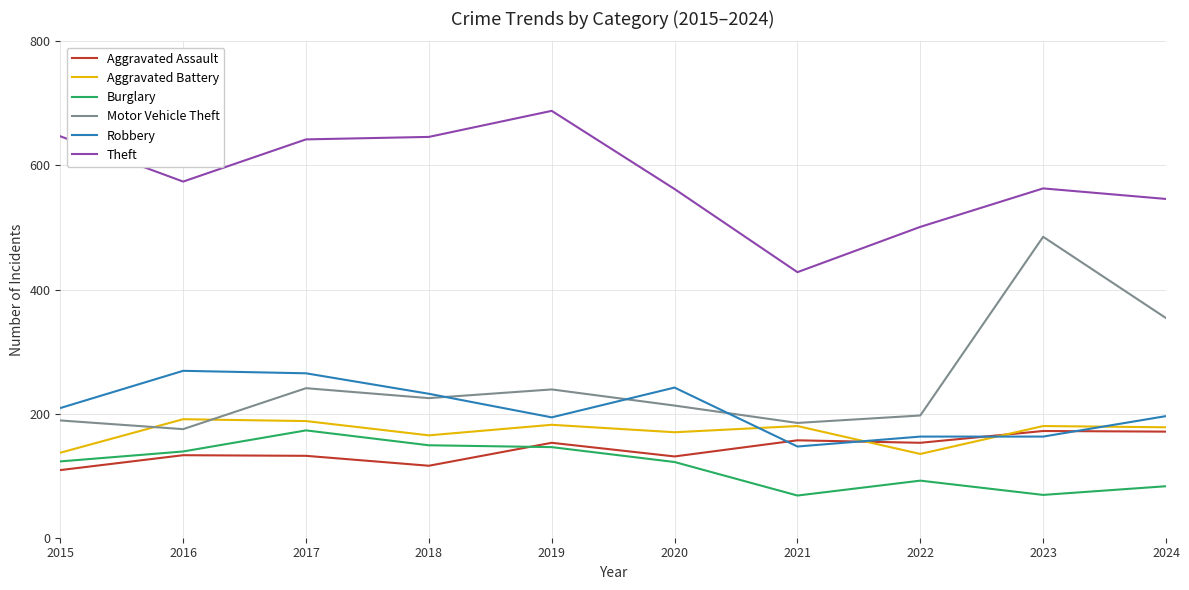

True or false: Theft has a value of 1021 at 2019.

False